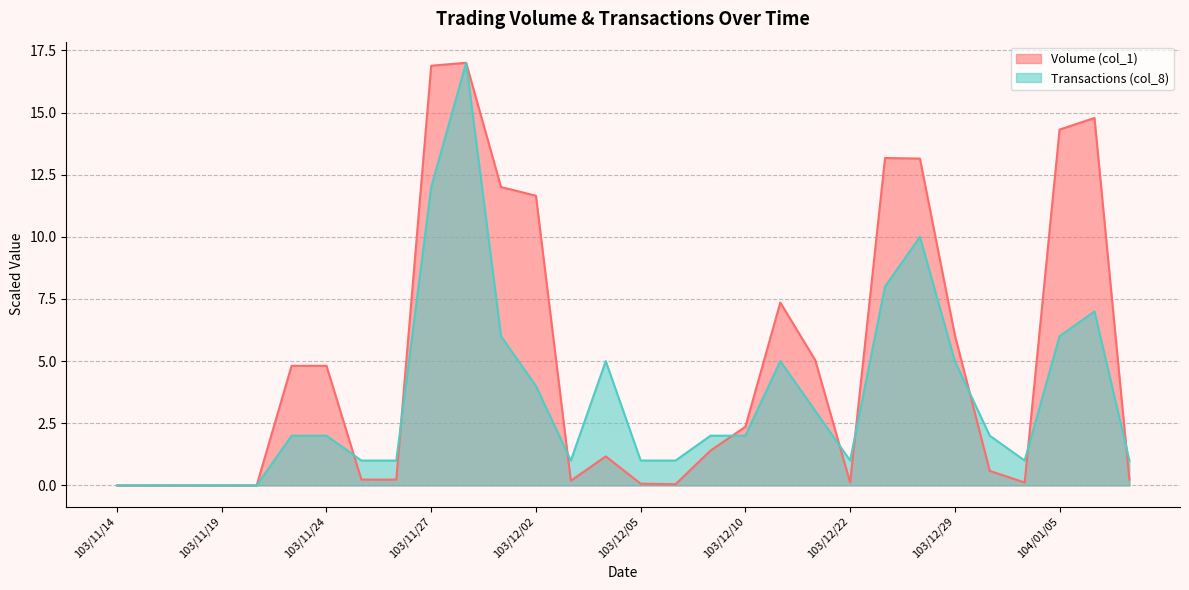

Is the value of Volume (col_1) at 103/12/22 greater than the value of Transactions (col_8) at 103/12/17?

No